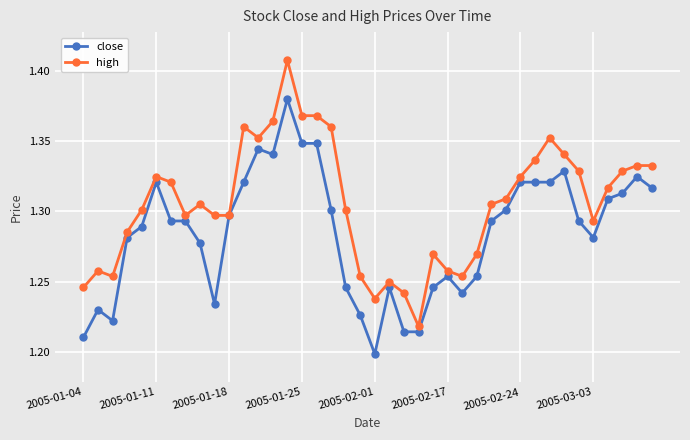

Does the chart display data point markers on the line(s)?

Yes